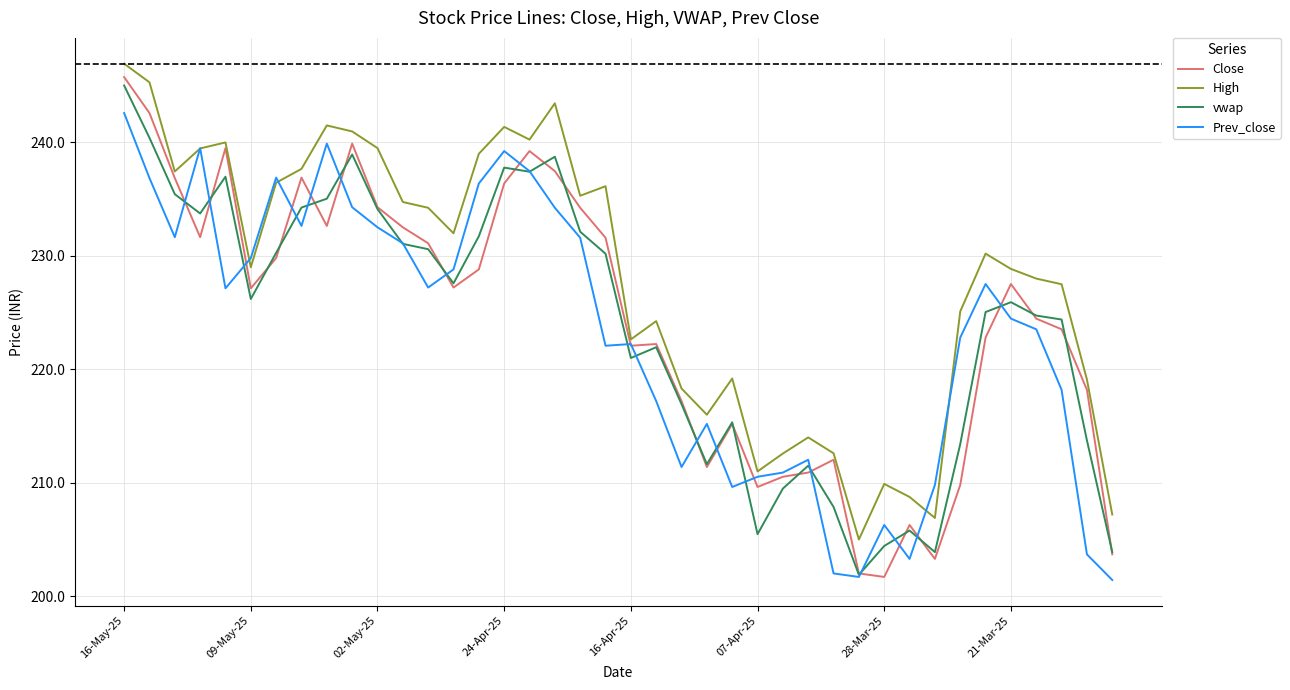

What is the maximum value shown in the chart?

246.9